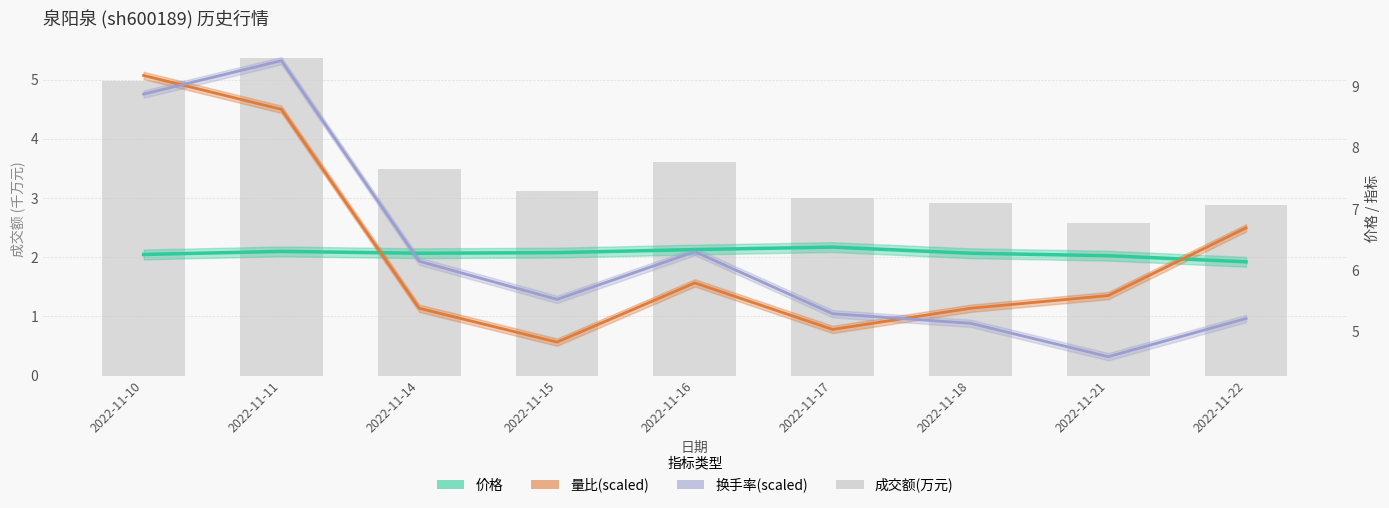

At how many categories does at least one series exceed 5?

9